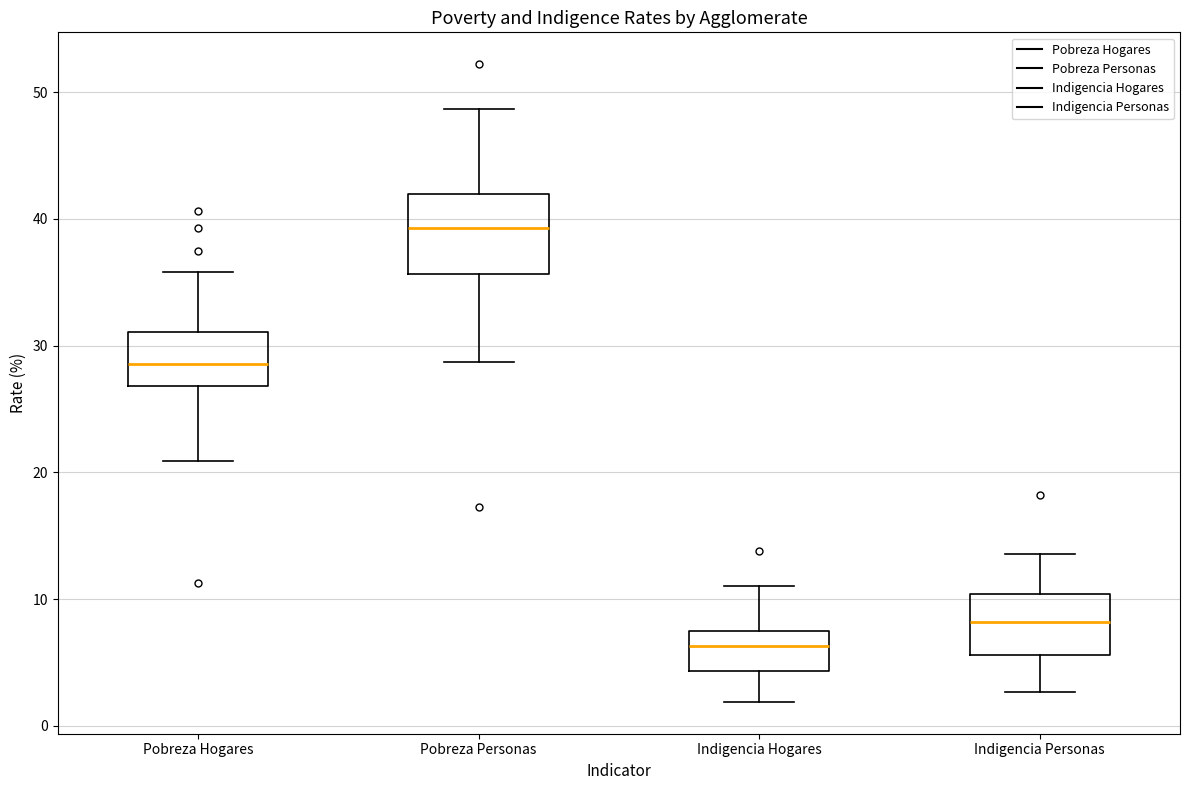

Which box is the tallest, from its lower edge to its upper edge?

Pobreza Personas